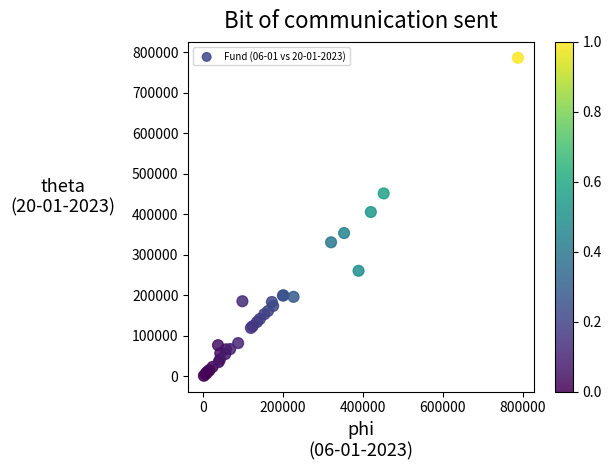

What Y value in the scatter plot is closest to 394001?

405738.1